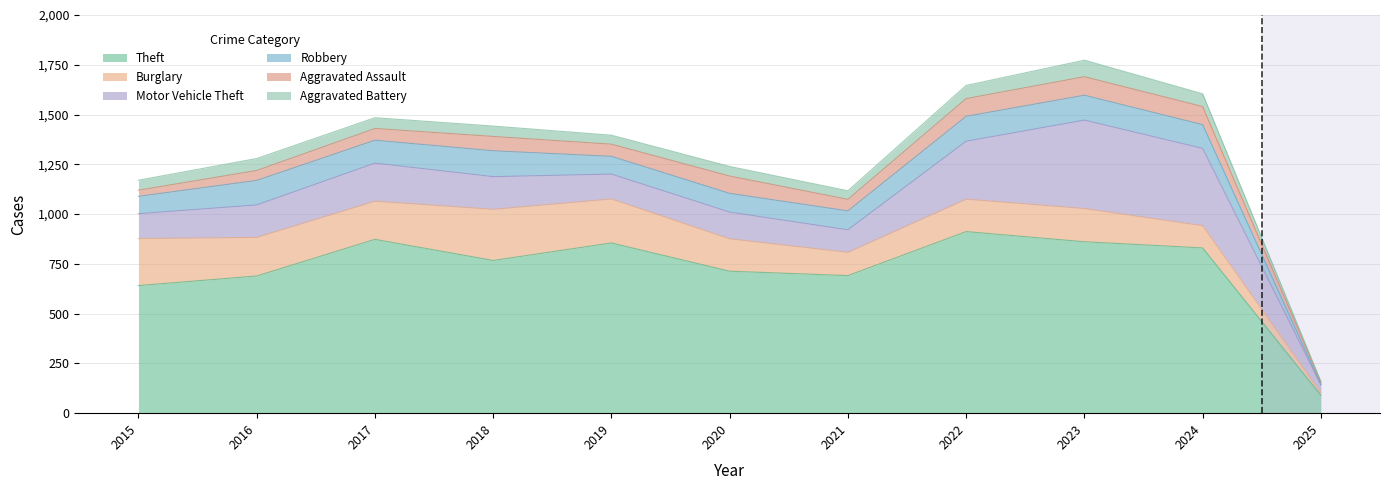

What is the sum of all Aggravated Battery values?

568